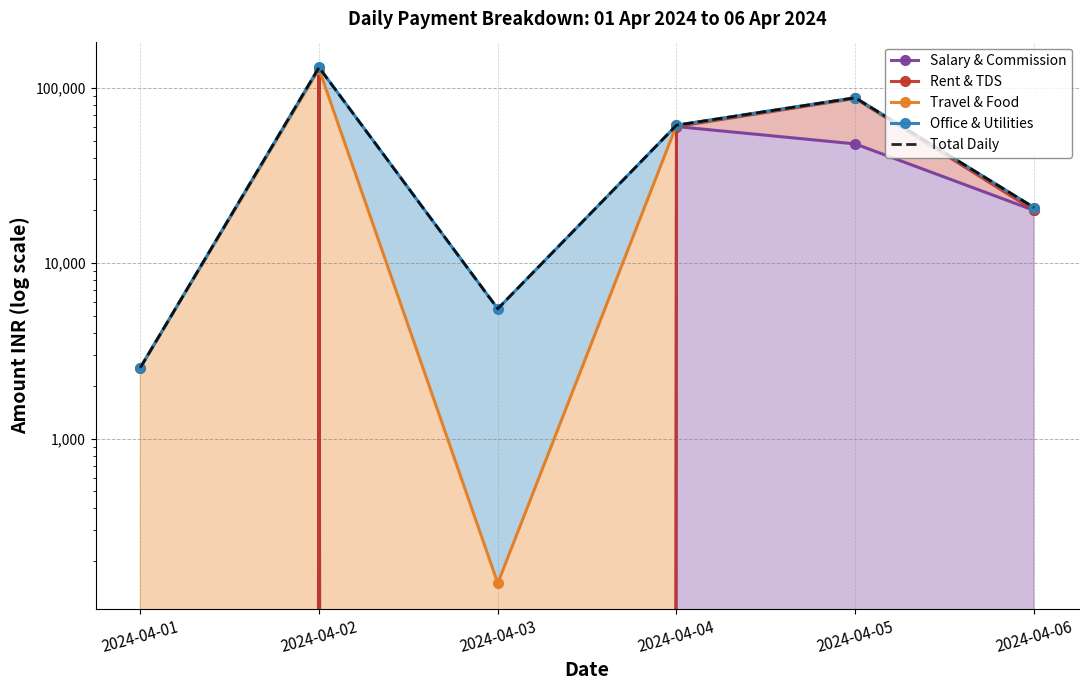

In Total Daily, how many points are lower than both neighbors (excluding endpoints)?

1